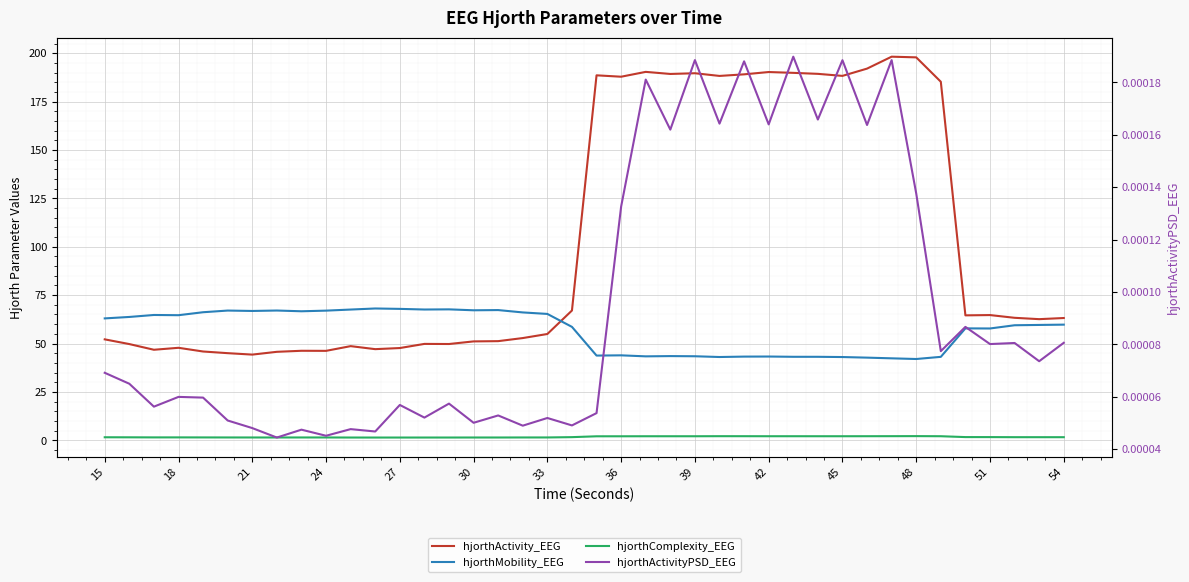

True or false: hjorthActivityPSD_EEG and hjorthActivity_EEG cross at least once.

False